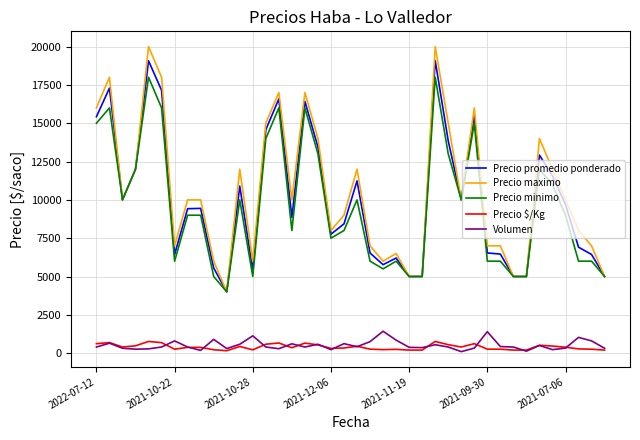

What is the difference between the maximum and minimum values in the Precio promedio ponderado series?

15091